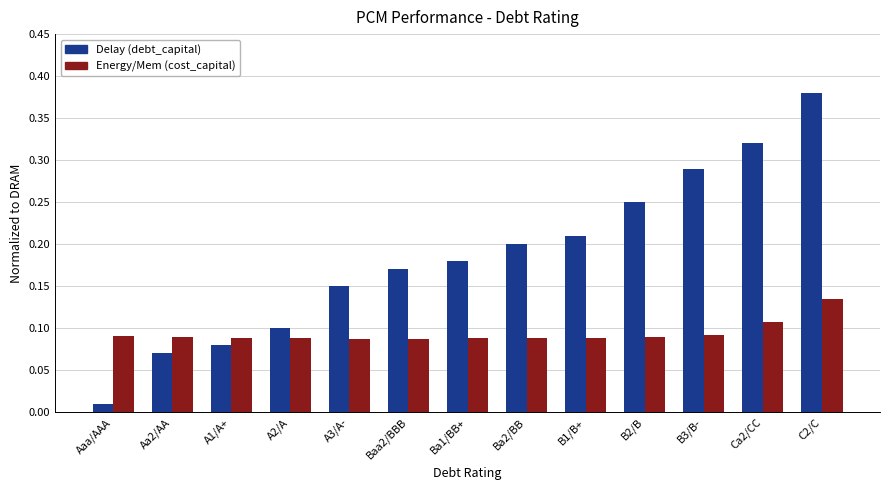

How many series are shown in this chart?

2